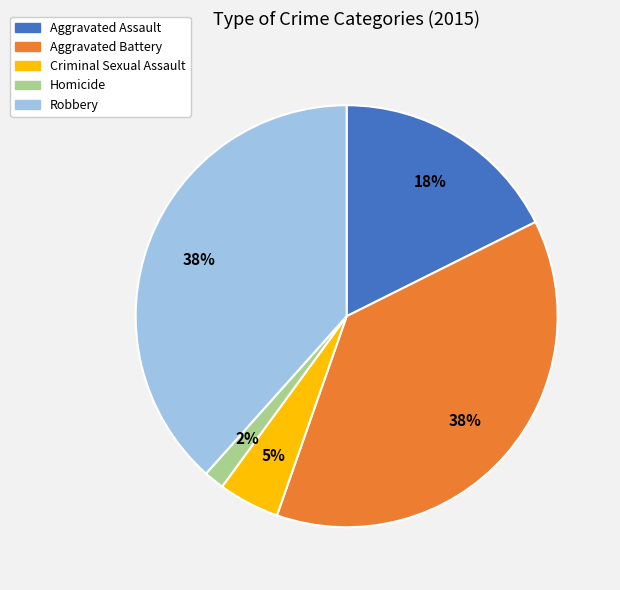

To the nearest percent, what is the average slice percentage?

20%